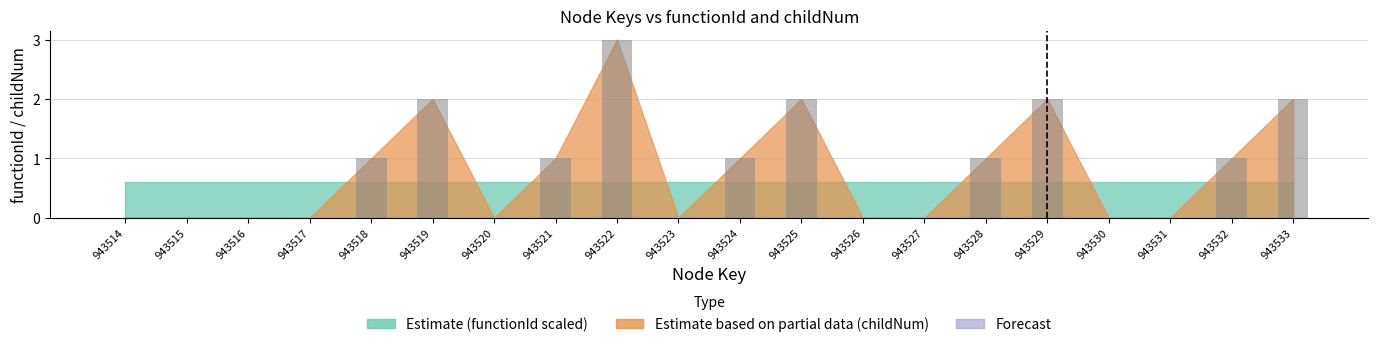

What is the sum of the values at 943524 and 943518?

2